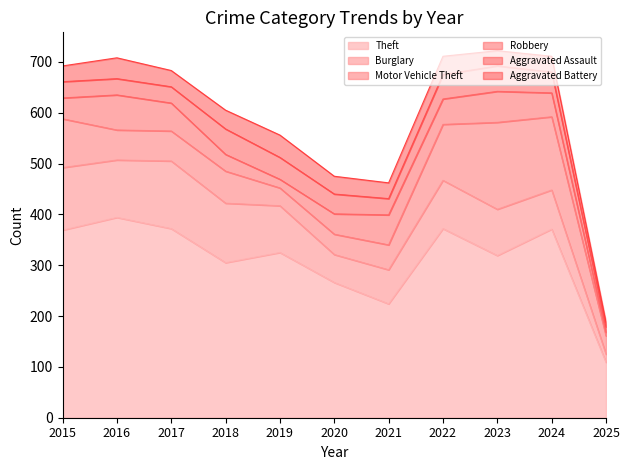

At which category does Robbery reach its first local valley?

2019